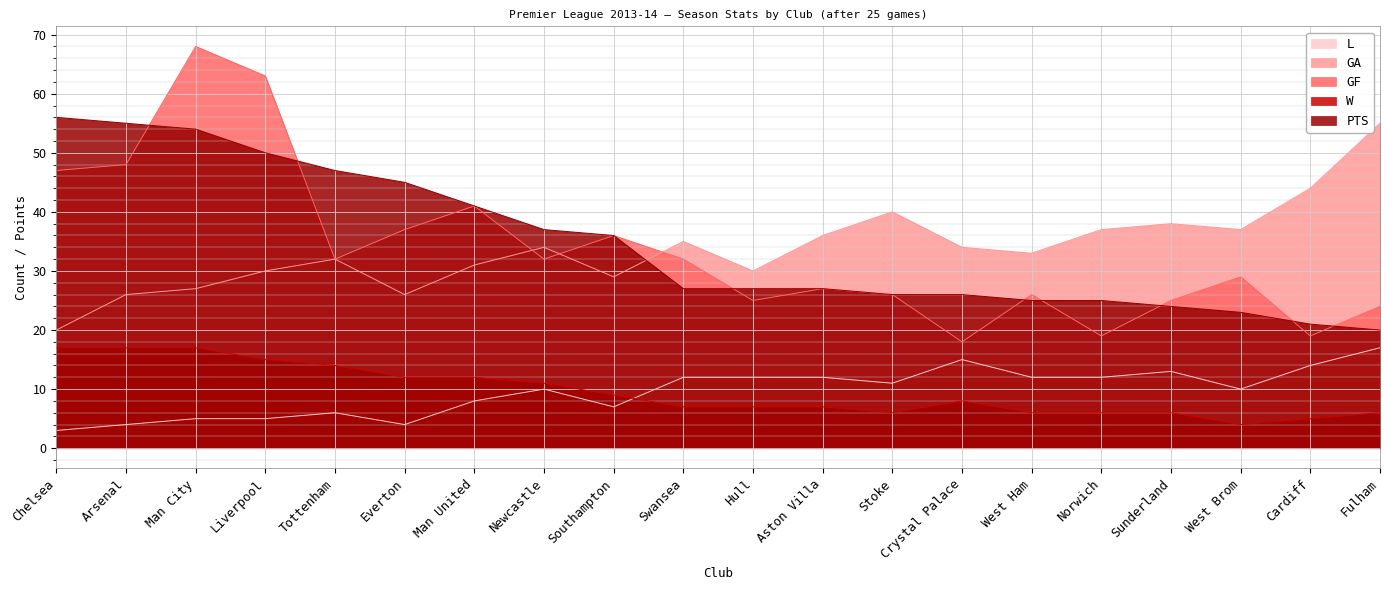

What is the approximate value of GA at Chelsea, to the nearest 10?

20